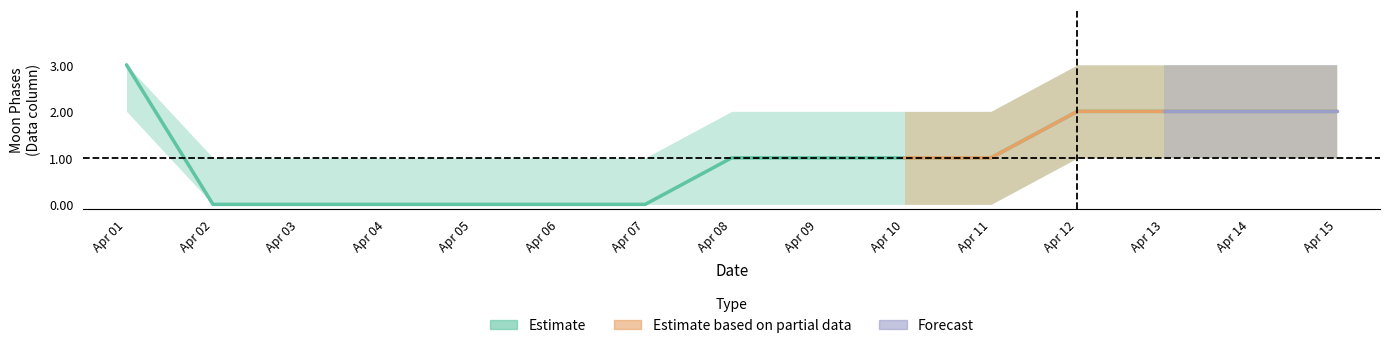

Reading left to right, what are all the values shown in this chart?

3	0	0	0	0	0	0	1	1	1	1	2	2	2	2